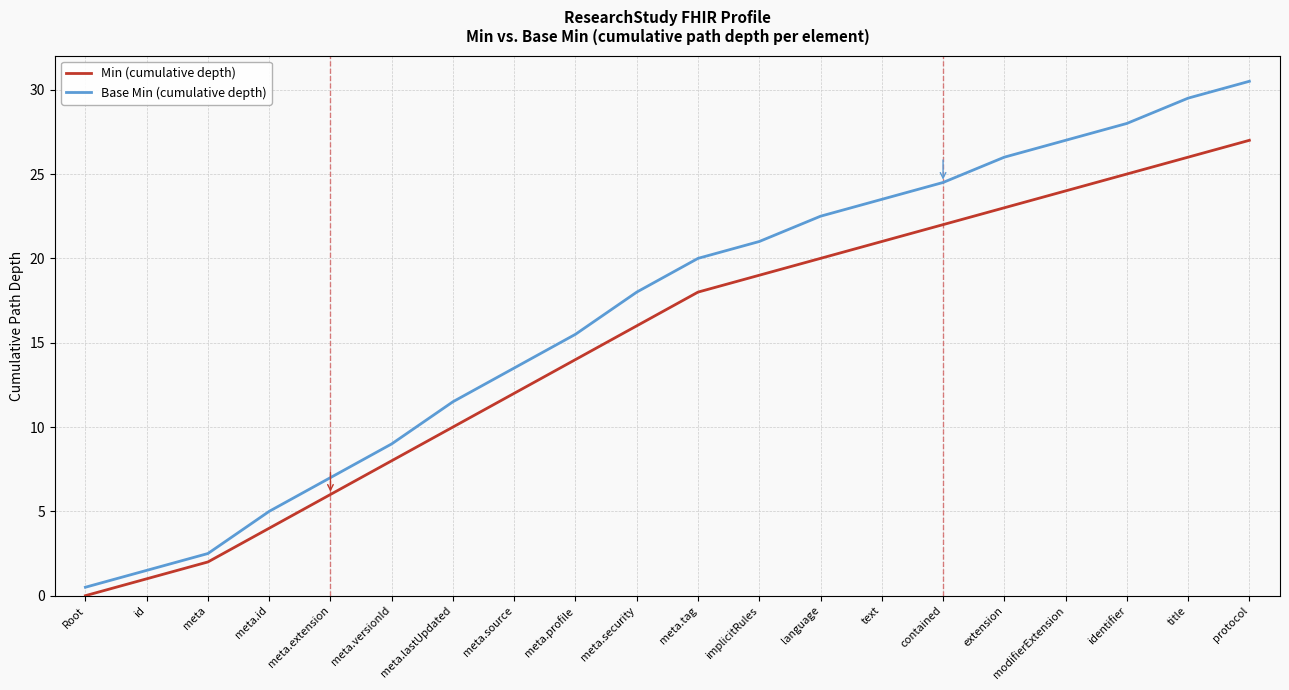

Is the value of Base Min (cumulative depth) at meta.security greater than the value of Min (cumulative depth) at meta.id?

Yes